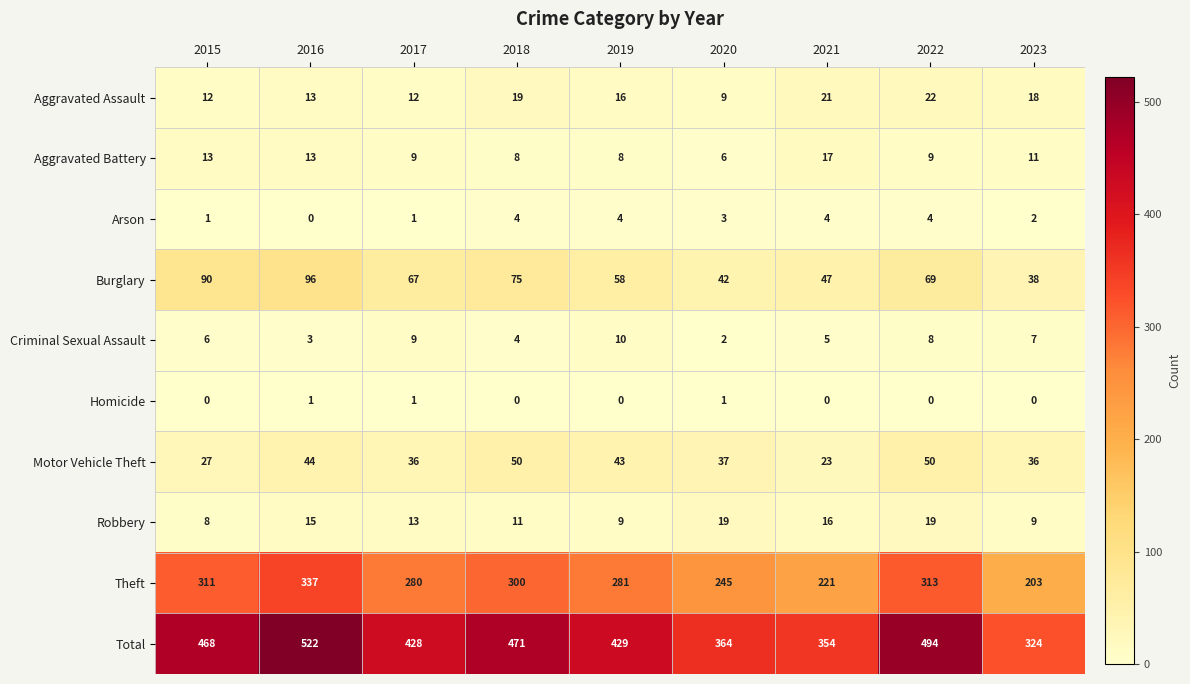

Is it true that Total equals 225 at 2018?

False